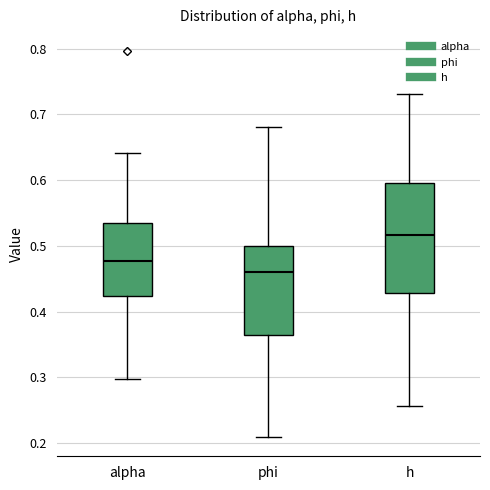

Where is the upper edge of the box for alpha on the y-axis? The values are not printed on the chart, so give them approximately, as read against the axis.

0.53